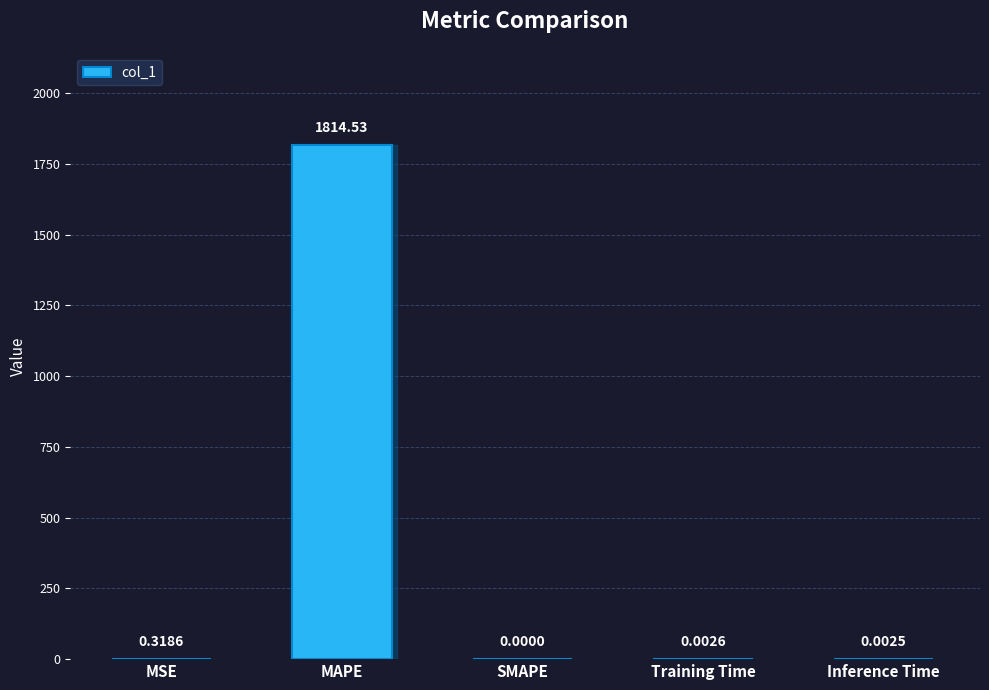

Which has a higher value, MSE or Training Time?

MSE